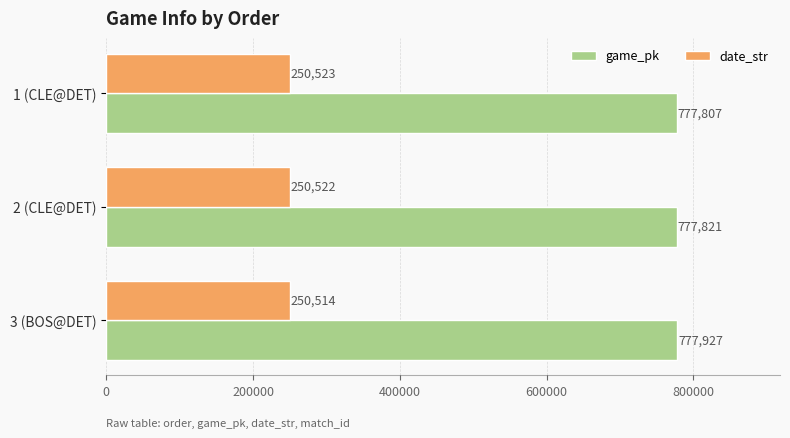

The value of date_str at 1 (CLE@DET) is 250523. True or false?

True